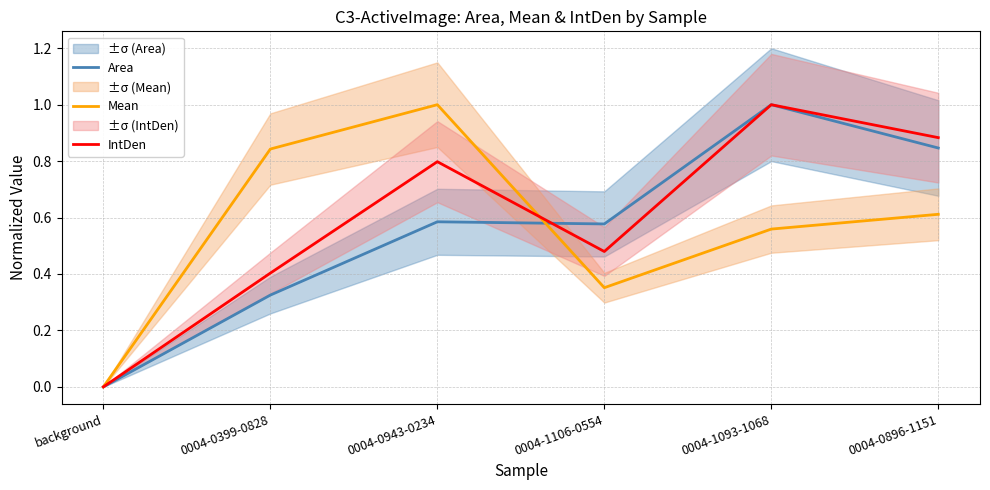

What is the spread (max minus min) of values at 0004-0399-0828?

0.5